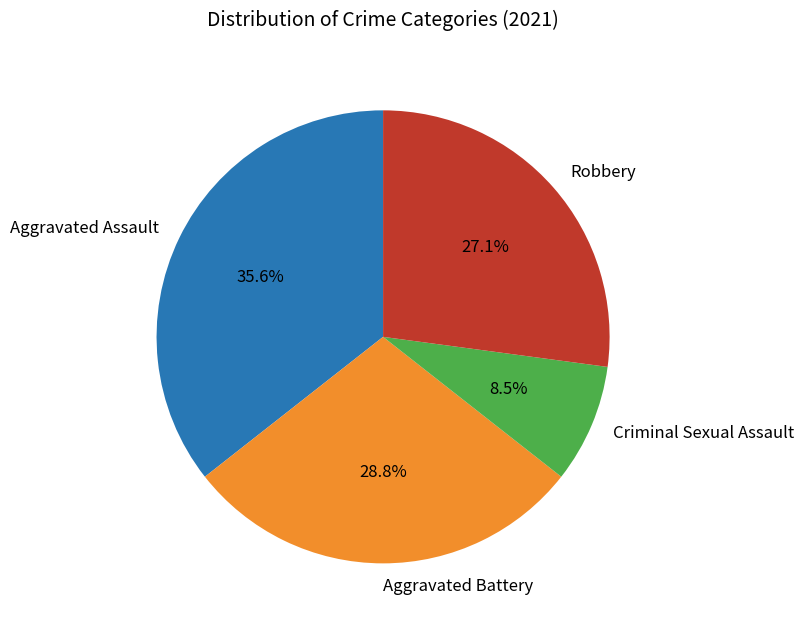

Which has a higher value, Criminal Sexual Assault or Aggravated Battery?

Aggravated Battery